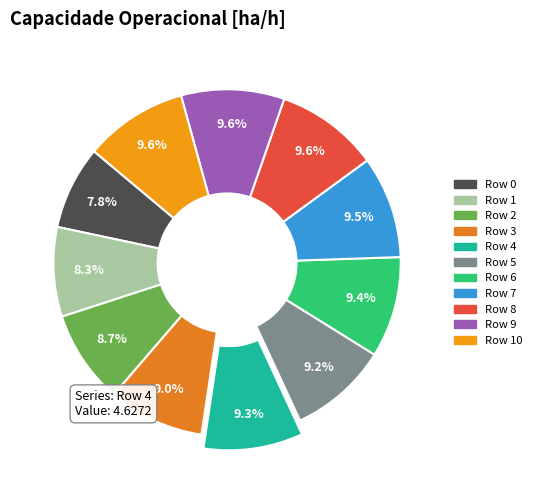

How many segments does this pie chart have?

11